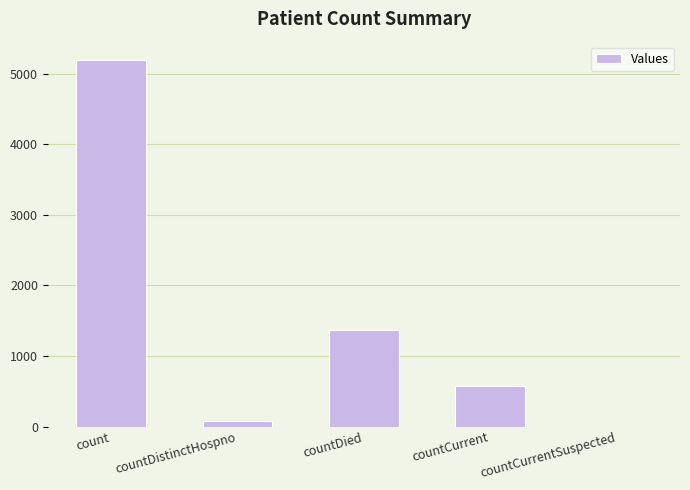

The value at countCurrent is 570. True or false?

True